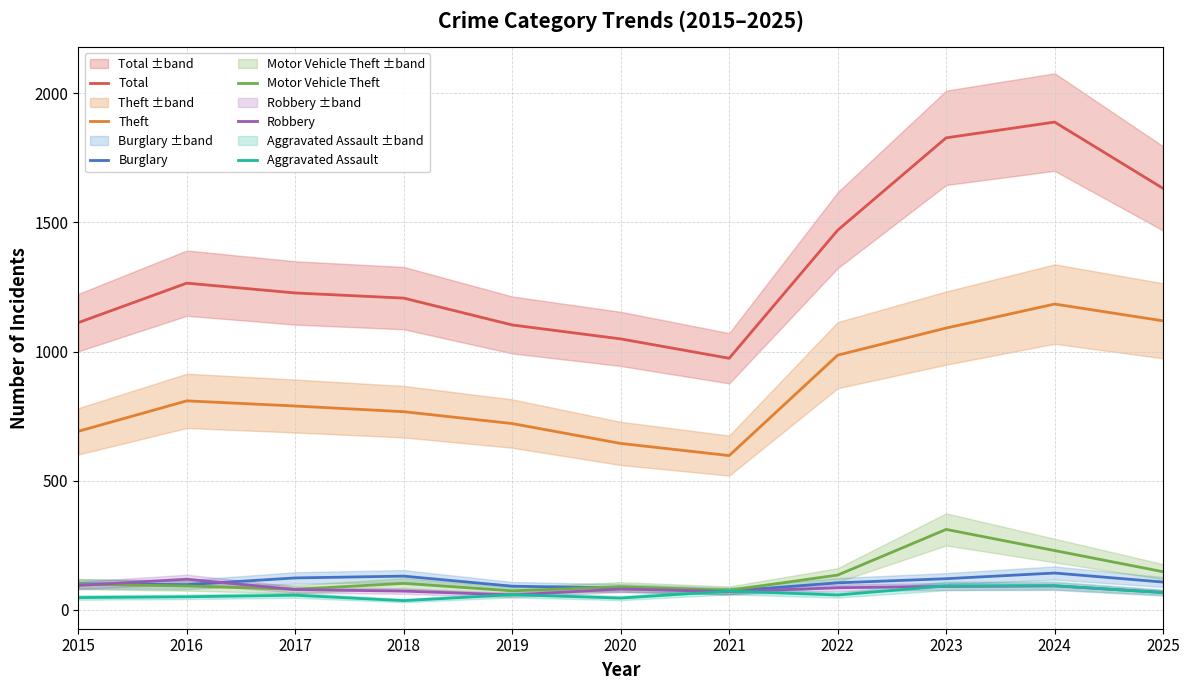

Does the chart display data point markers on the line(s)?

No